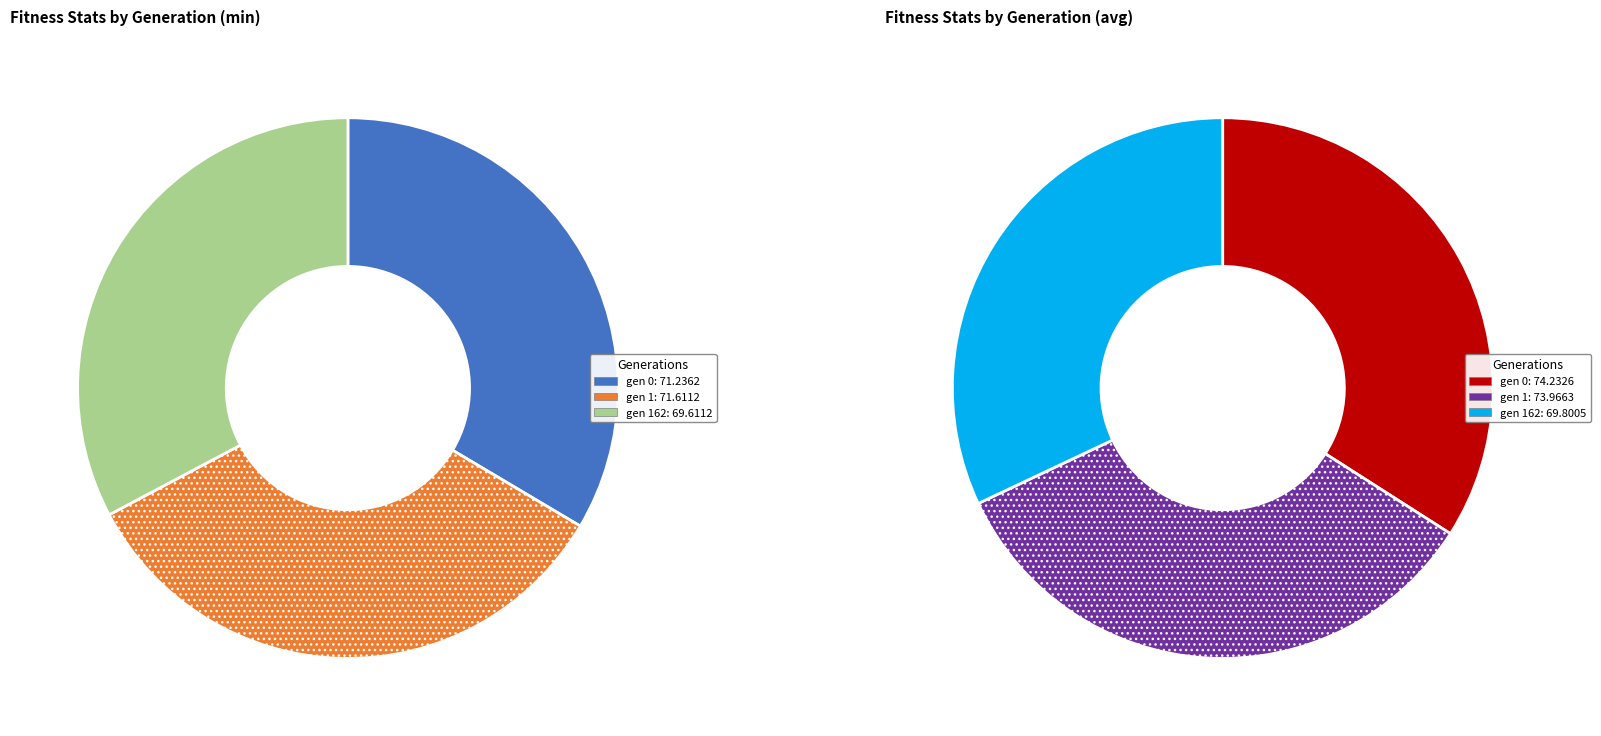

What is the largest slice in the pie chart?

gen 0